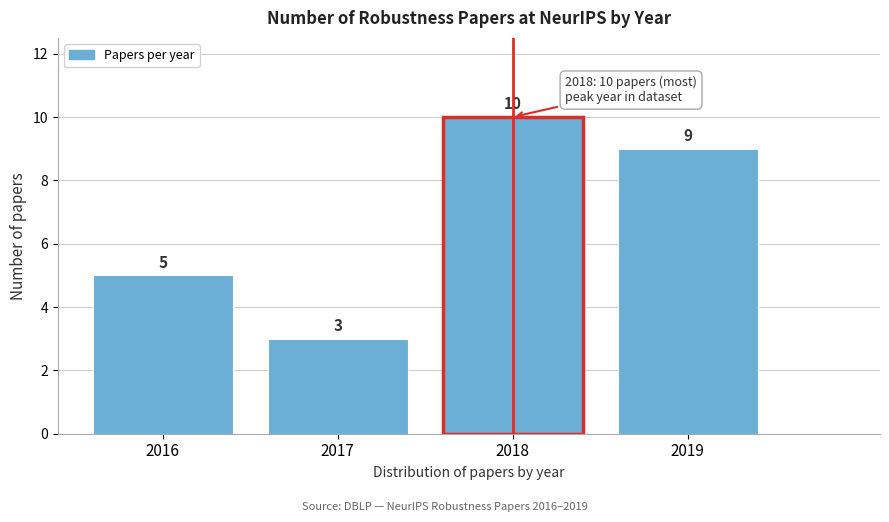

Reading right to left, what are all the values shown in this chart?

2019=9	2018=10	2017=3	2016=5